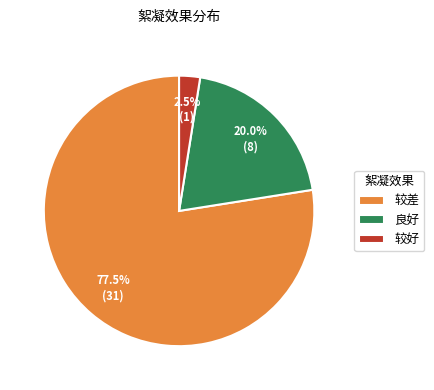

Is the sum of 较好 and 较差 greater than half?

Yes